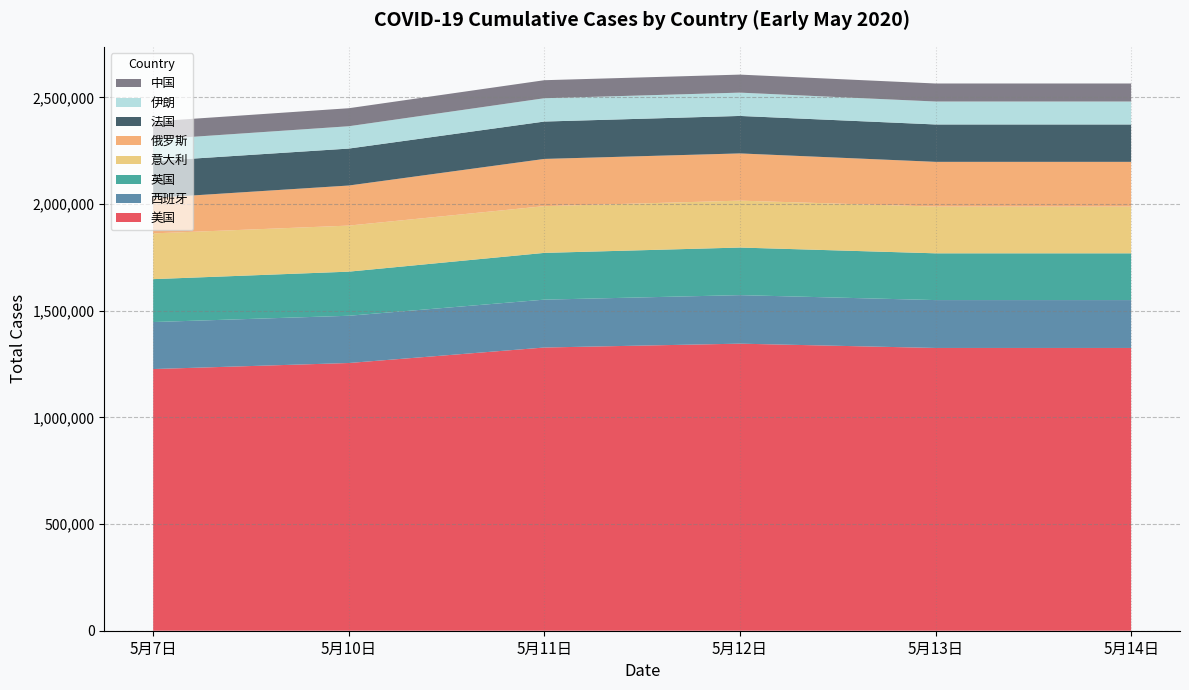

What is the maximum value for 美国?

1345477